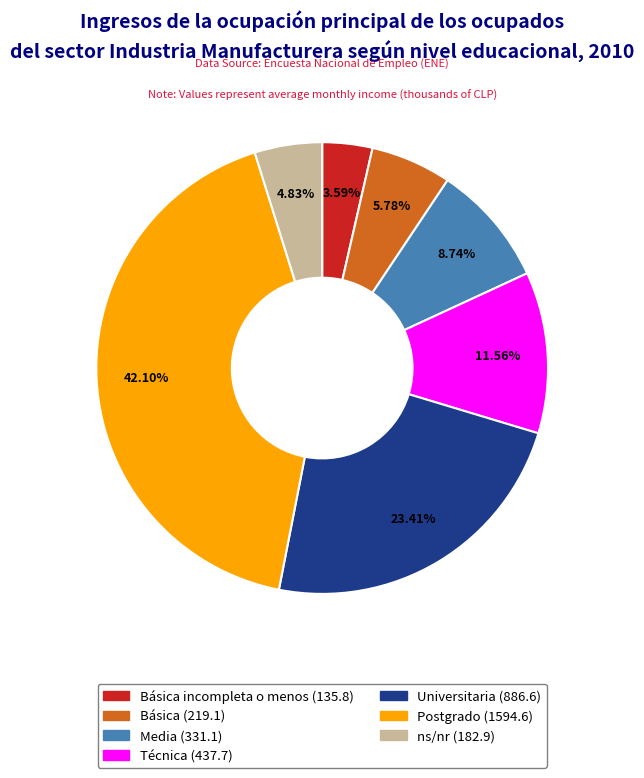

Does any single category account for the majority?

No